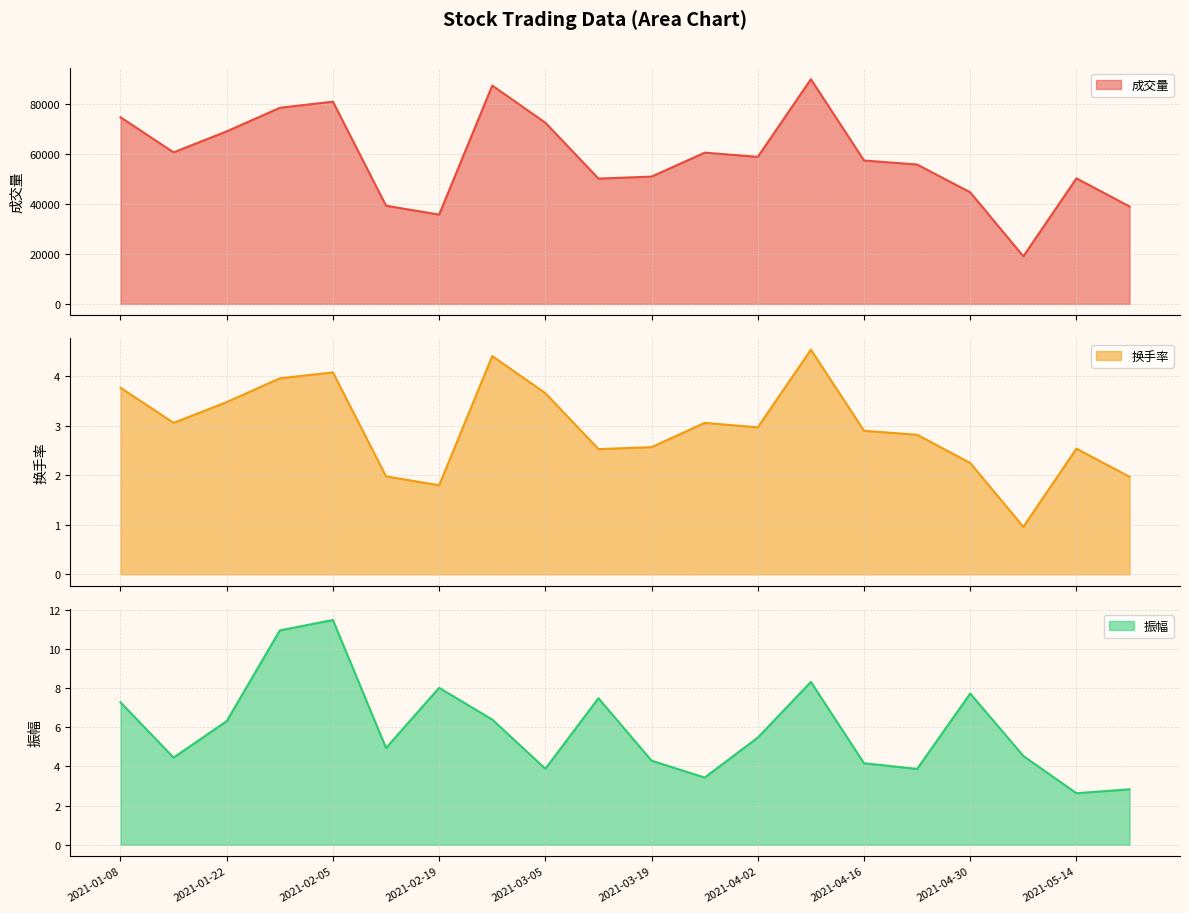

Count the number of data series in this chart.

3